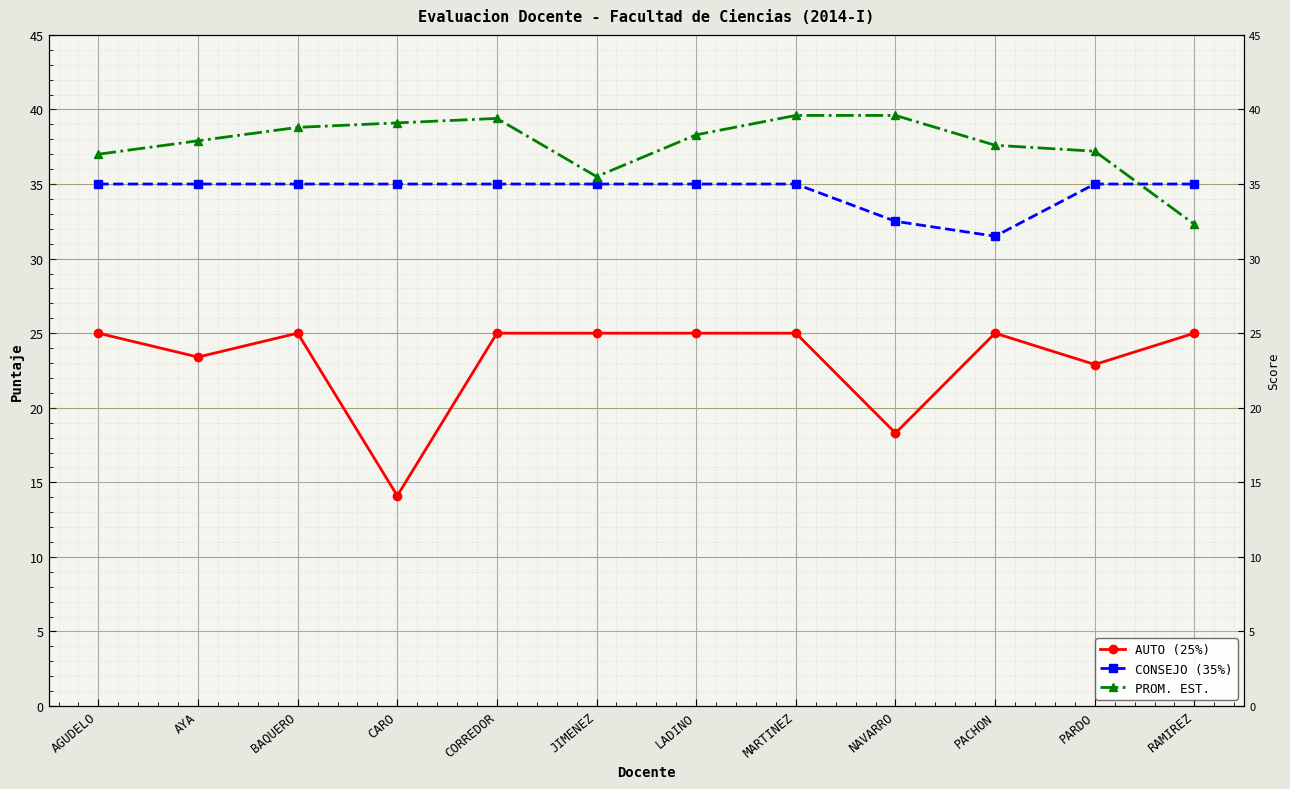

Which series has the widest spread of values?

AUTO (25%)